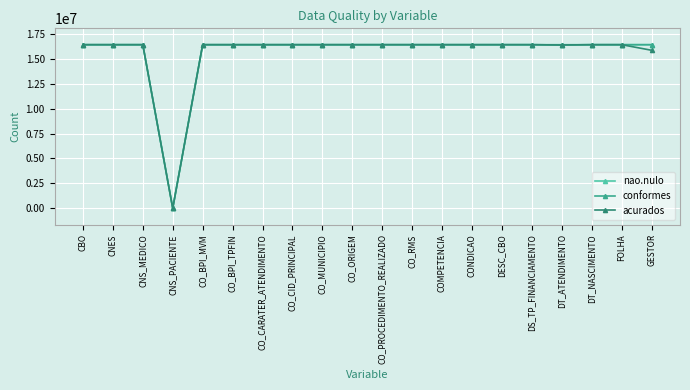

What is the value of the conformes point at the 10th from the left?

16435411